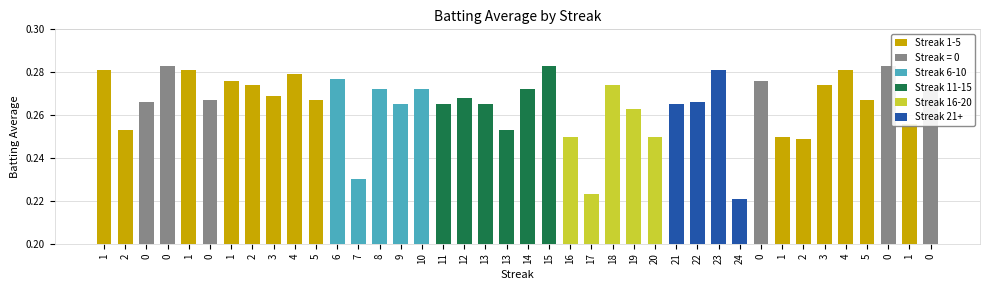

Is it true that the value at 14 is 0.3?

True